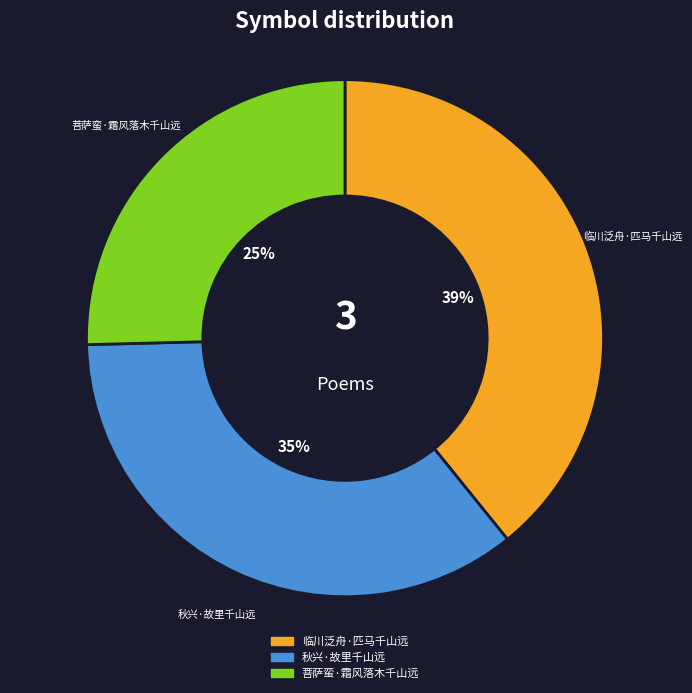

What is the ratio of the value at 菩萨蛮·霜风落木千山远 to the value at 临川泛舟·匹马千山远?

0.6